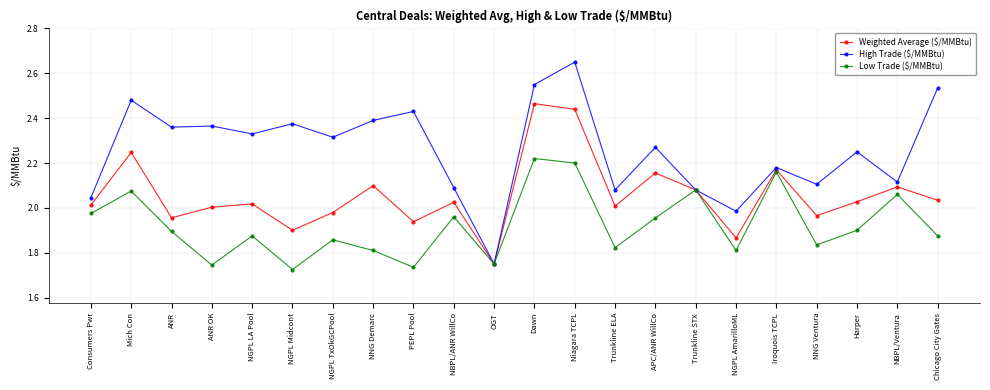

Is it true that Low Trade ($/MMBtu) equals 0.5 at NGPL Midcont?

False